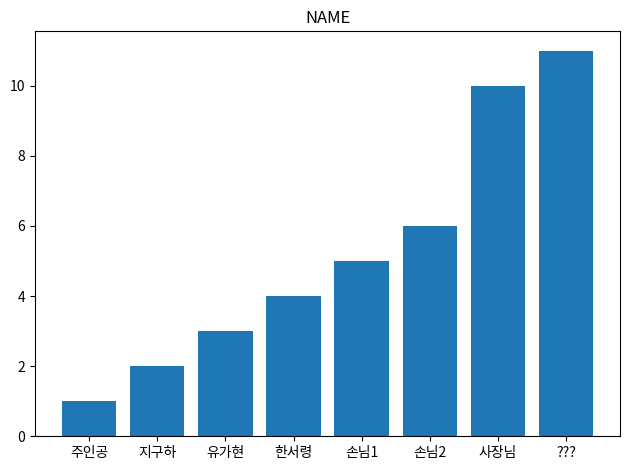

What is the label of the 7th bar from the right?

지구하